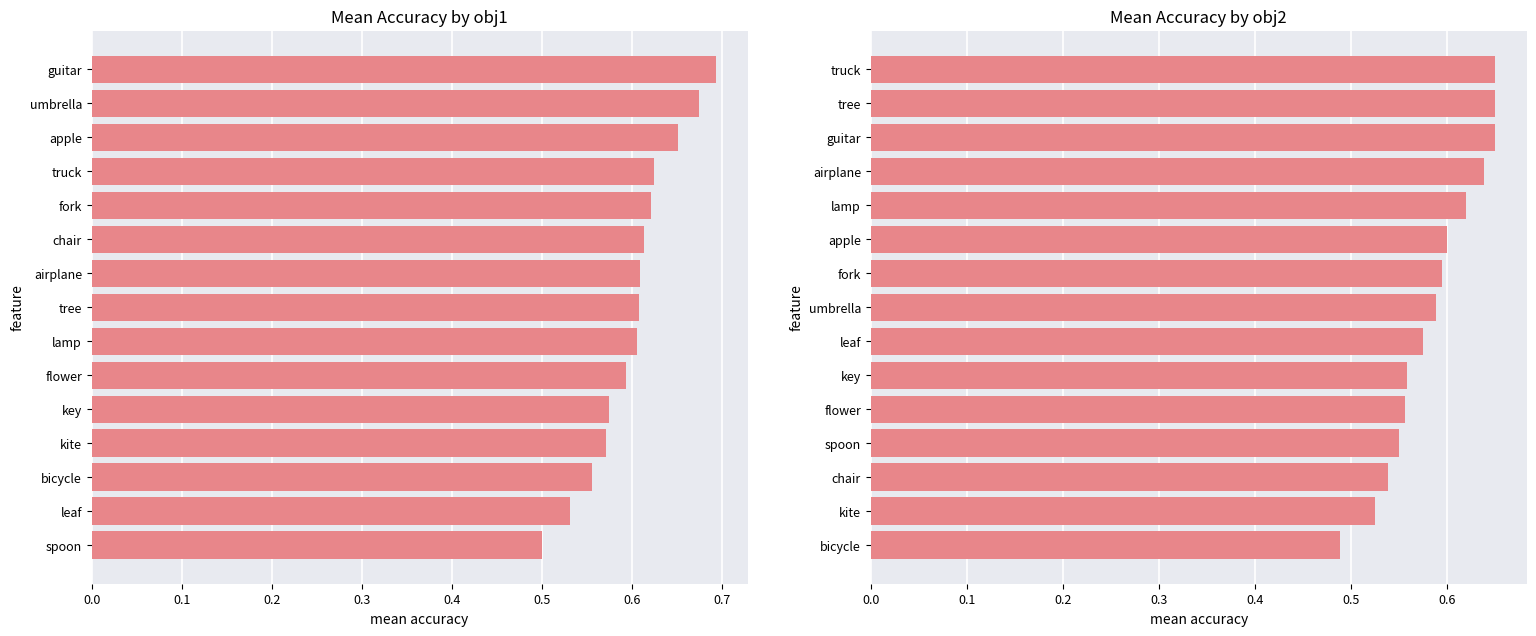

At 13, list the series in order from largest to smallest.

mean_acc, mean_acc_obj2